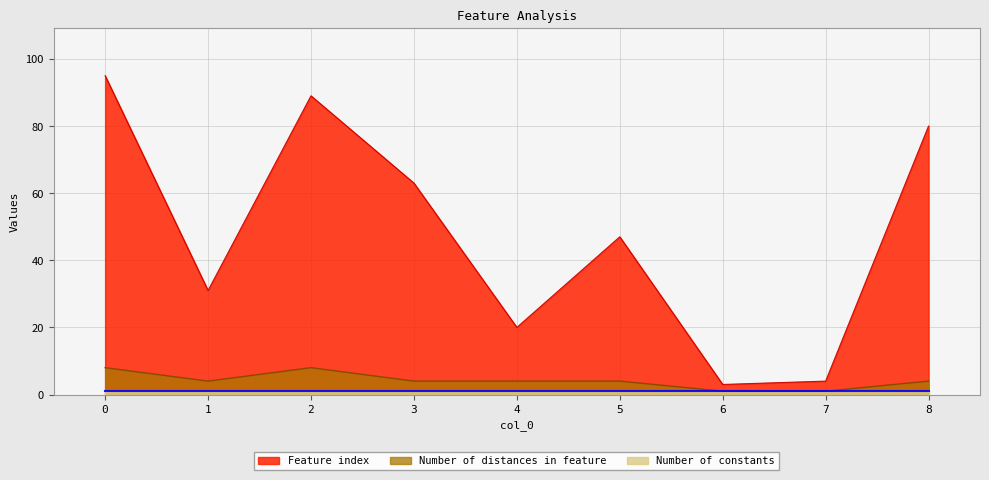

What is the value of the Feature index point at the 3rd from the left?

89